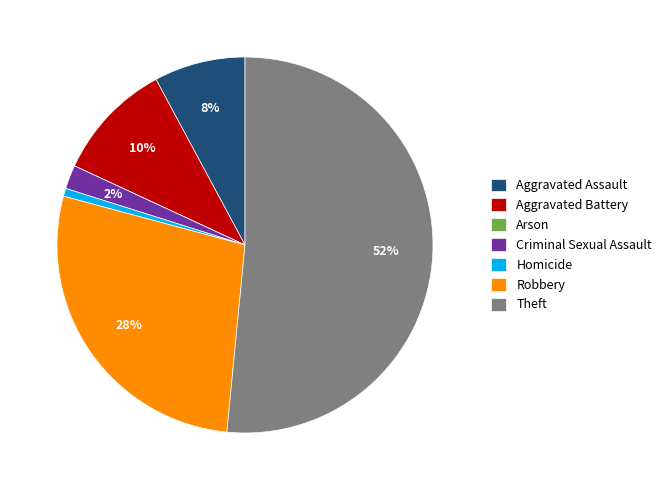

The Robbery slice represents 28% of the pie. True or false?

True